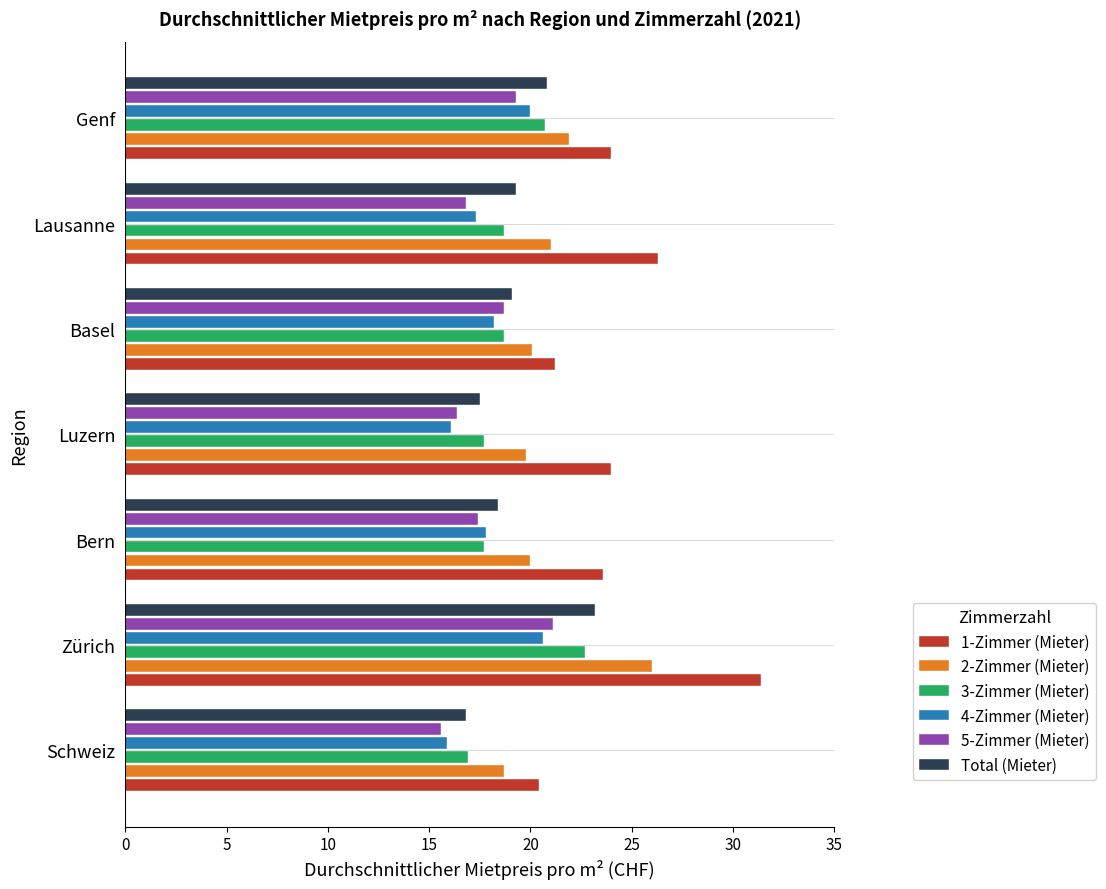

Count the number of categories in the chart.

7